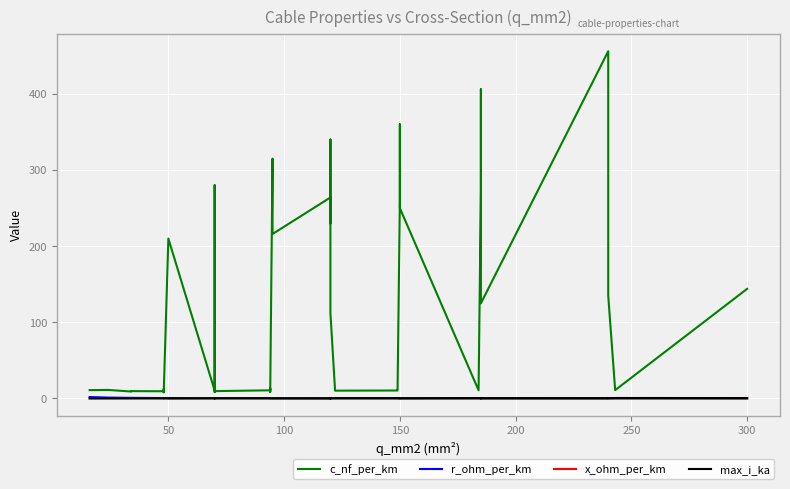

How many lines are shown in the chart?

4